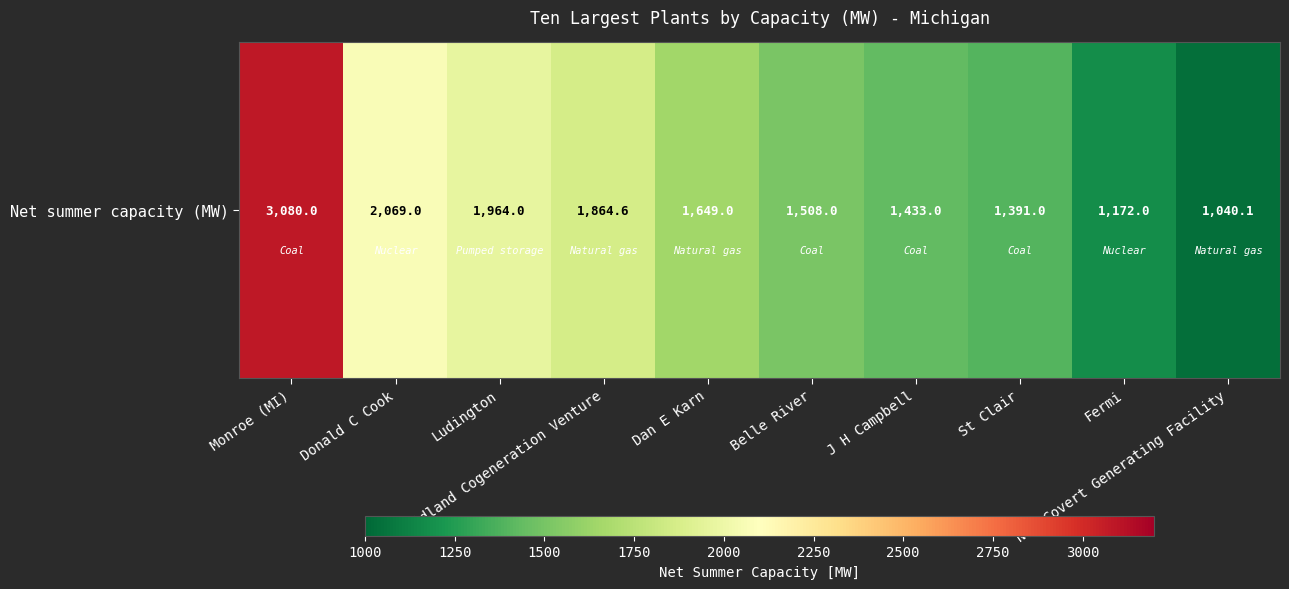

Is it true that the value at Dan E Karn is 1649.0?

True